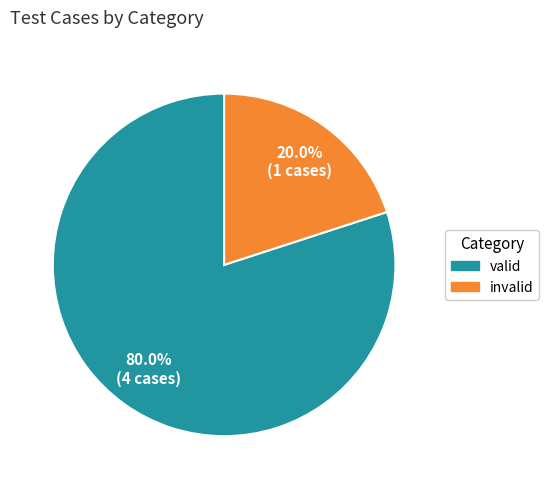

How many segments does this pie chart have?

2